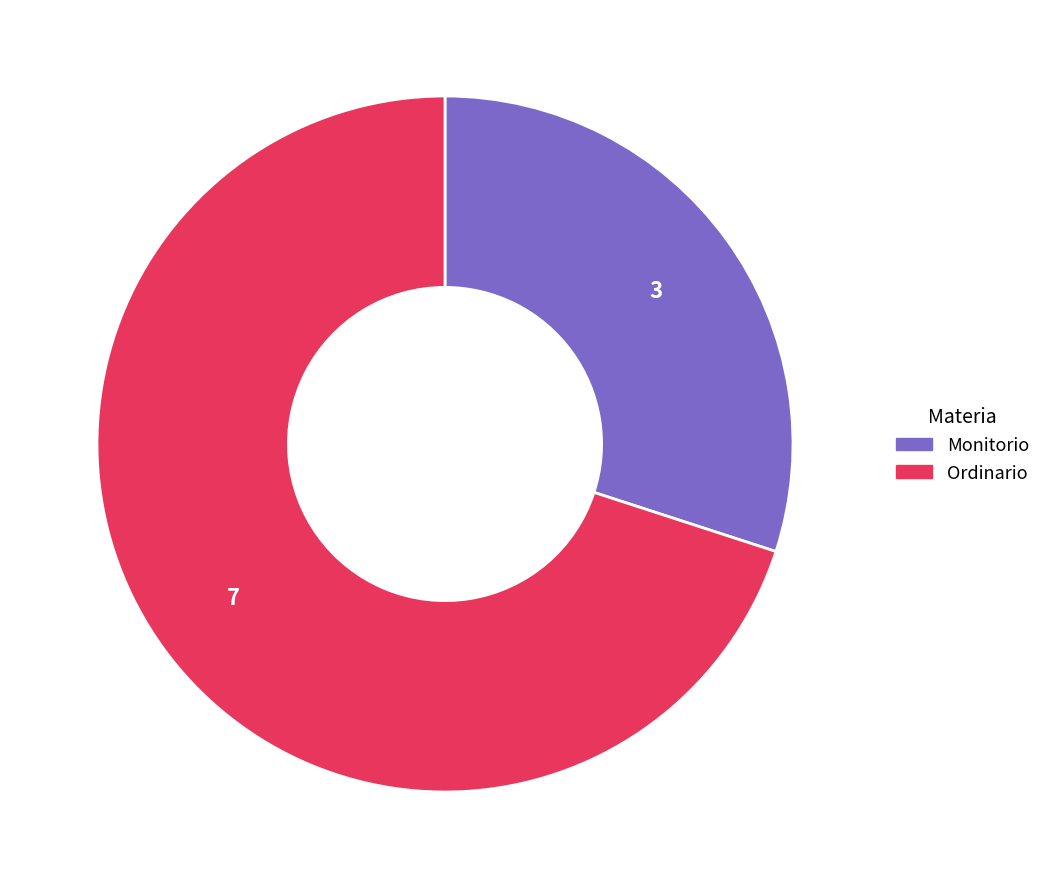

Which category has the biggest portion of the pie?

Ordinario